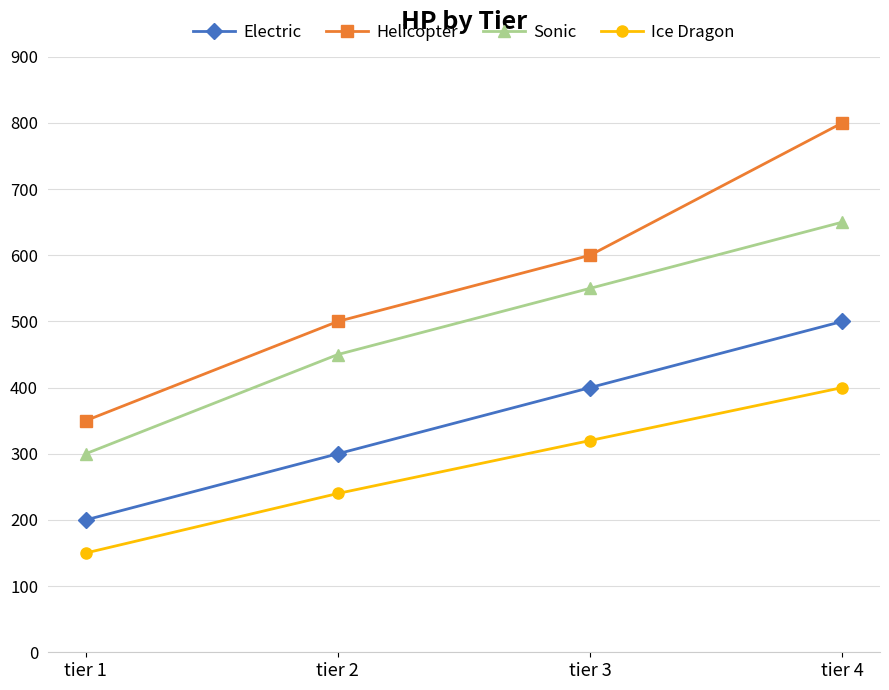

What is the difference between the maximum and second lowest values in the Helicopter series?

300